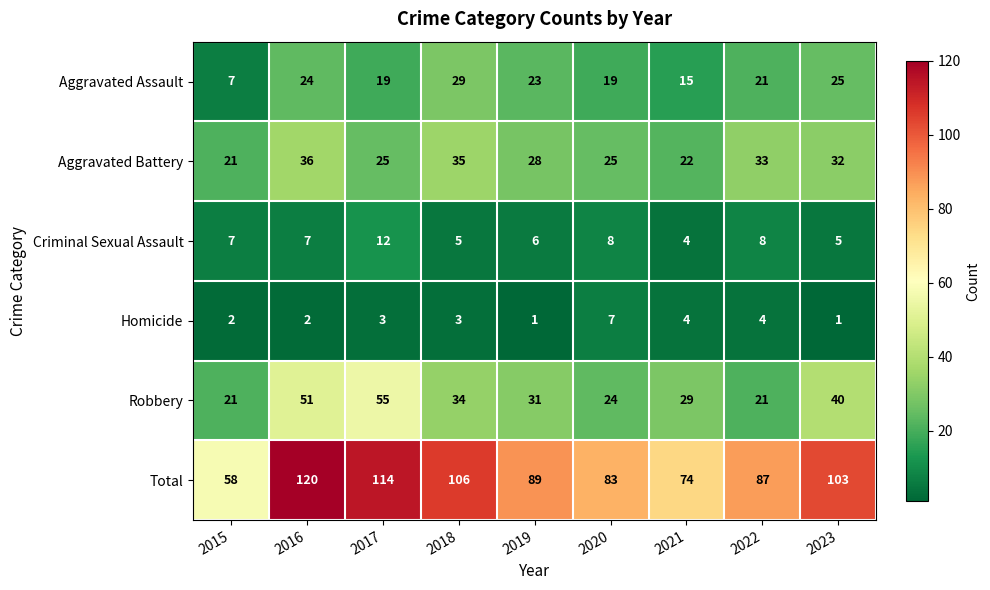

Which series has the widest spread of values?

Total